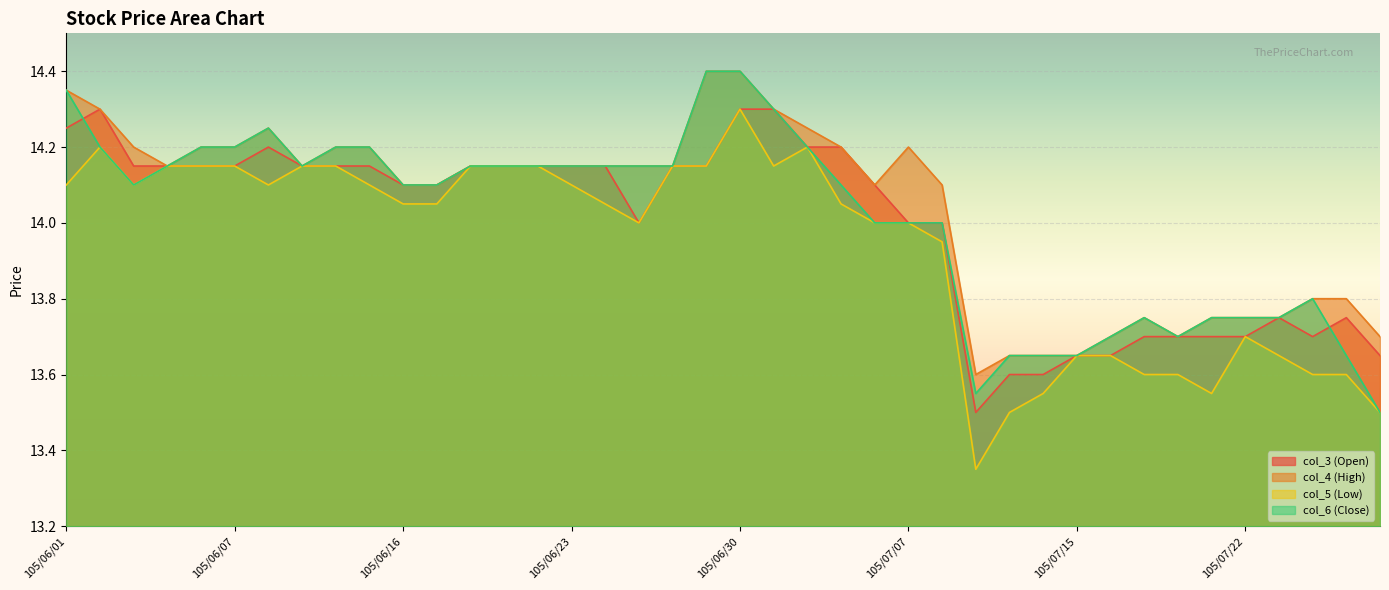

What is the average value of the col_6 (Close) series?

14.0